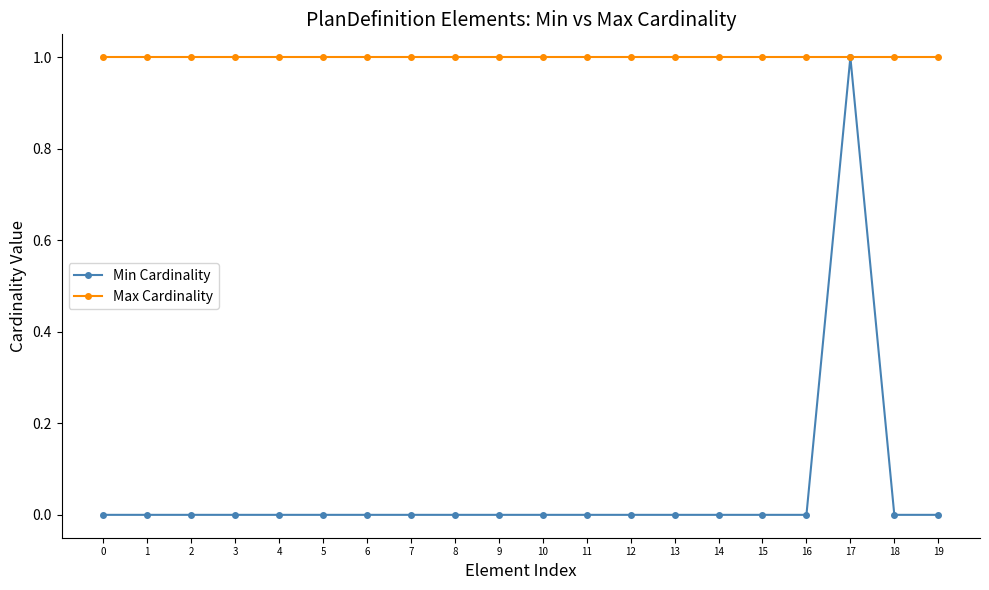

The value of Max Cardinality at 3 is 0. True or false?

False